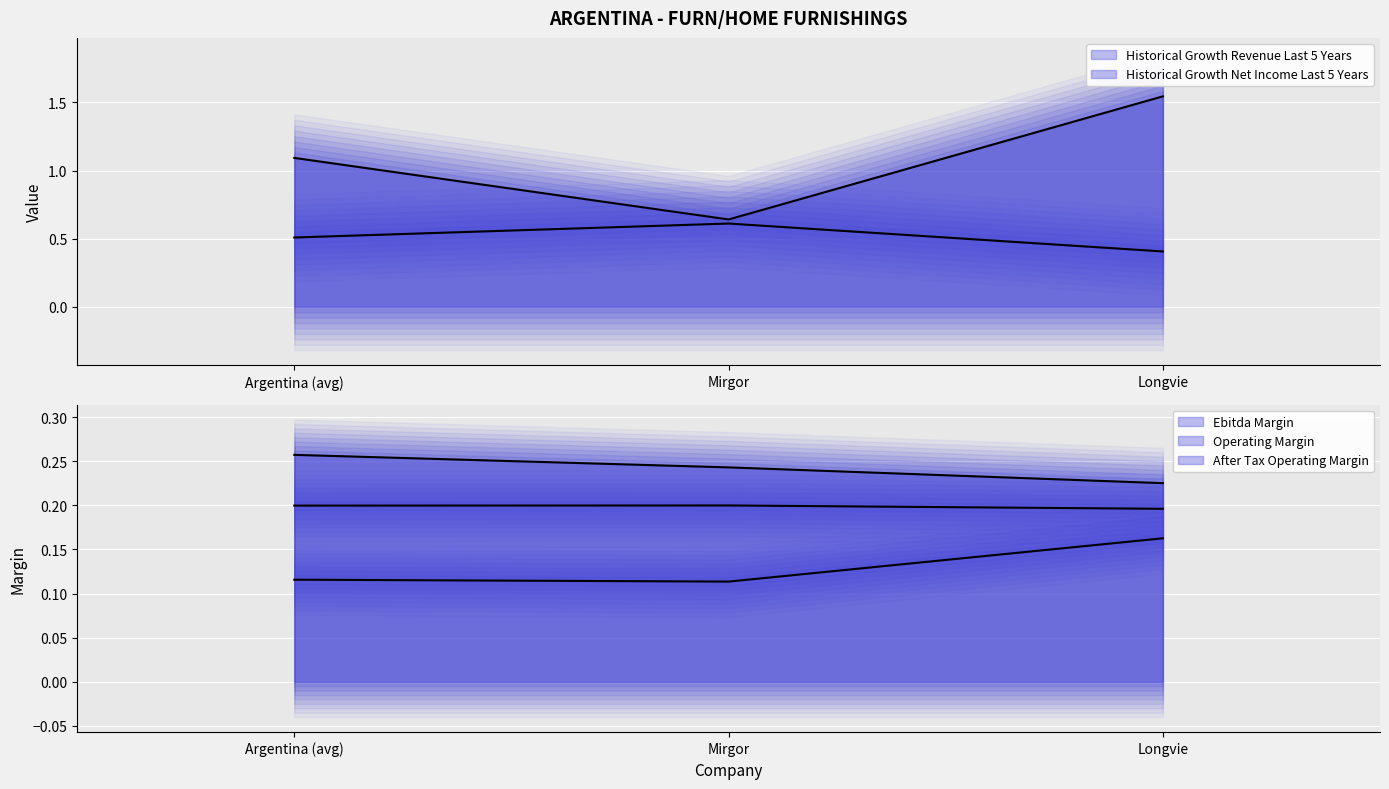

Reading left to right, extract all data points from this chart.

historical_growth_revenue_last_5_years: Argentina (avg)=0.5	Mirgor=0.6	Longvie=0.4
historical_growth_net_income_last_5_years: Argentina (avg)=1.1	Mirgor=0.6	Longvie=1.5
ebitda_margin: Argentina (avg)=0.2	Mirgor=0.2	Longvie=0.2
operating_margin: Argentina (avg)=0.1	Mirgor=0.1	Longvie=0.2
after_tax_operating_margin: Argentina (avg)=0.3	Mirgor=0.2	Longvie=0.2